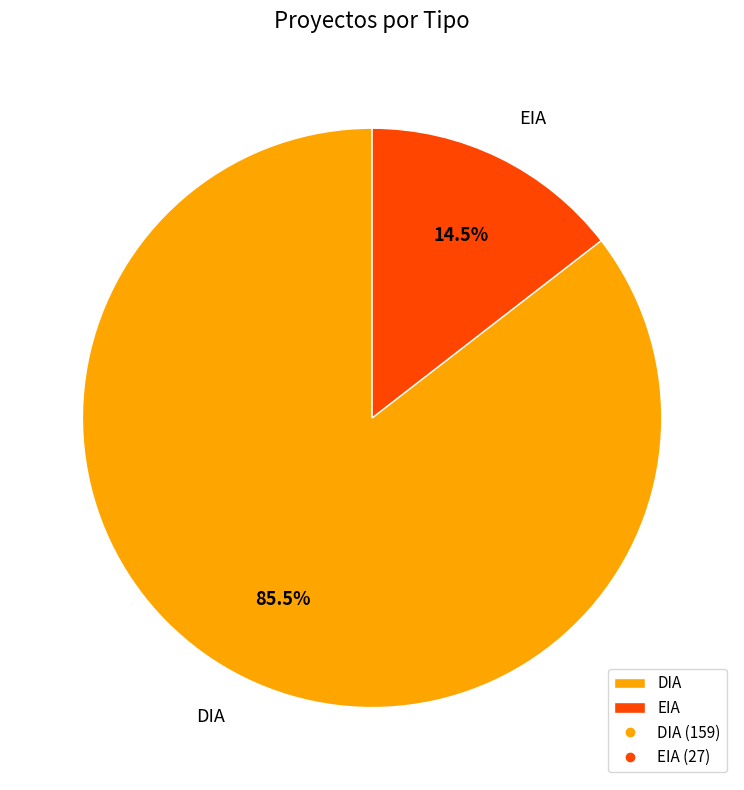

How many segments does this pie chart have?

2